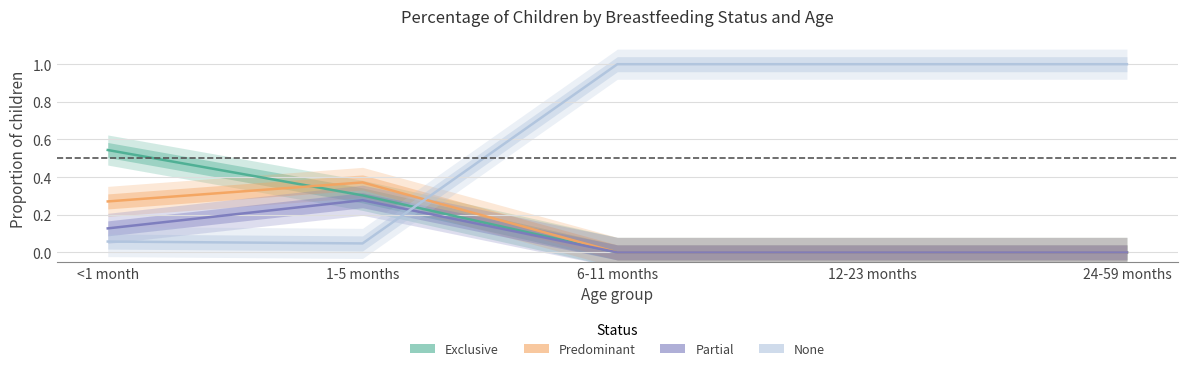

At which category is the sum across all series the highest?

<1 month